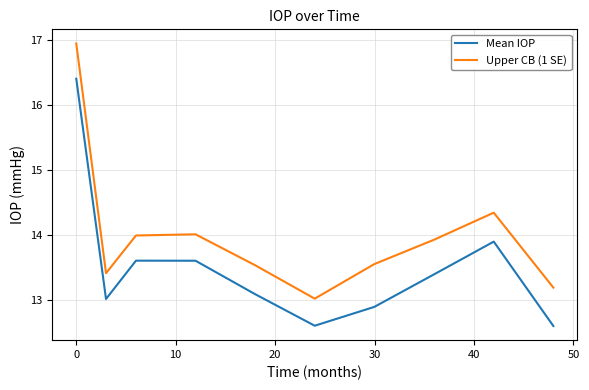

True or false: Upper CB (1 SE) has more than 2 interior local peaks.

False